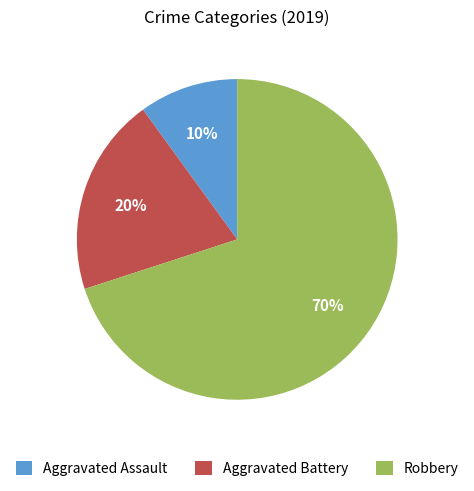

How many segments does this pie chart have?

3